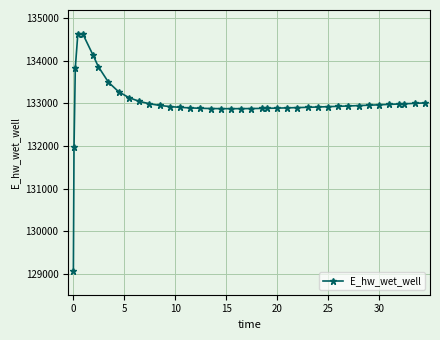

What is the sum of all values?

5319774.0